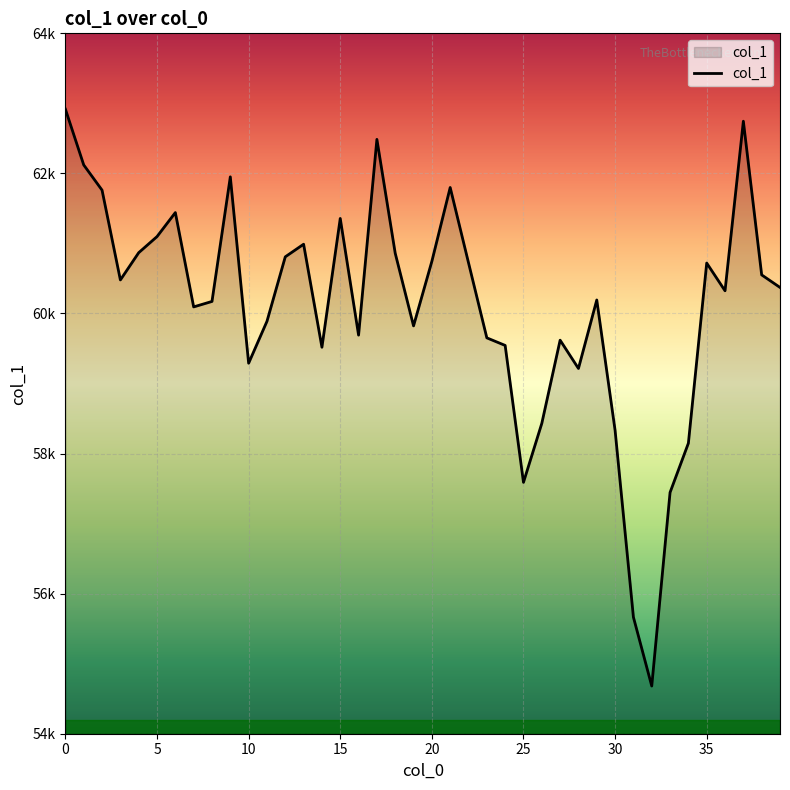

Does the chart have visible grid lines?

Yes